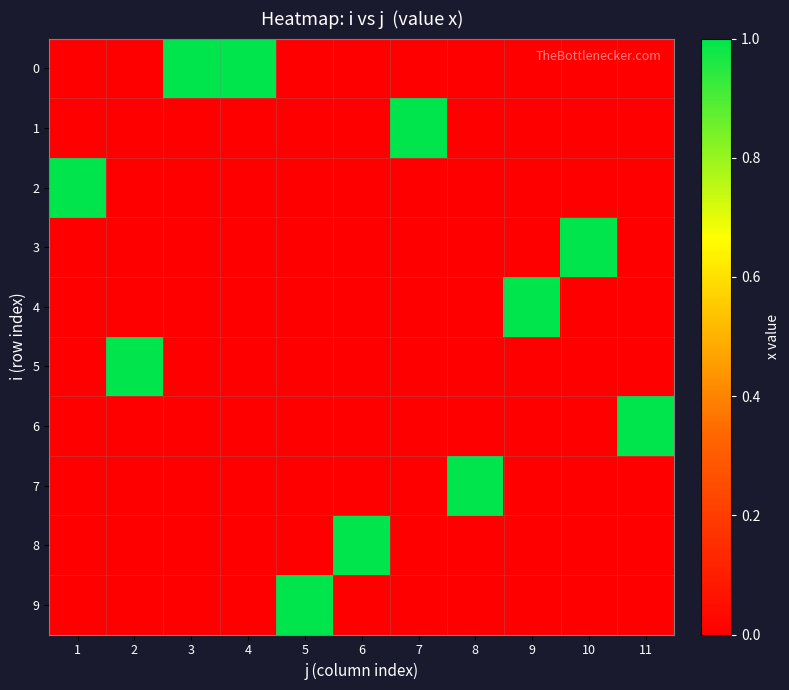

Reading right to left, what are all the values shown in this chart?

0: 11=0	10=0	9=0	8=0	7=0	6=0	5=0	4=1	3=1	2=0	1=0
1: 11=0	10=0	9=0	8=0	7=1	6=0	5=0	4=0	3=0	2=0	1=0
2: 11=0	10=0	9=0	8=0	7=0	6=0	5=0	4=0	3=0	2=0	1=1
3: 11=0	10=1	9=0	8=0	7=0	6=0	5=0	4=0	3=0	2=0	1=0
4: 11=0	10=0	9=1	8=0	7=0	6=0	5=0	4=0	3=0	2=0	1=0
5: 11=0	10=0	9=0	8=0	7=0	6=0	5=0	4=0	3=0	2=1	1=0
6: 11=1	10=0	9=0	8=0	7=0	6=0	5=0	4=0	3=0	2=0	1=0
7: 11=0	10=0	9=0	8=1	7=0	6=0	5=0	4=0	3=0	2=0	1=0
8: 11=0	10=0	9=0	8=0	7=0	6=1	5=0	4=0	3=0	2=0	1=0
9: 11=0	10=0	9=0	8=0	7=0	6=0	5=1	4=0	3=0	2=0	1=0